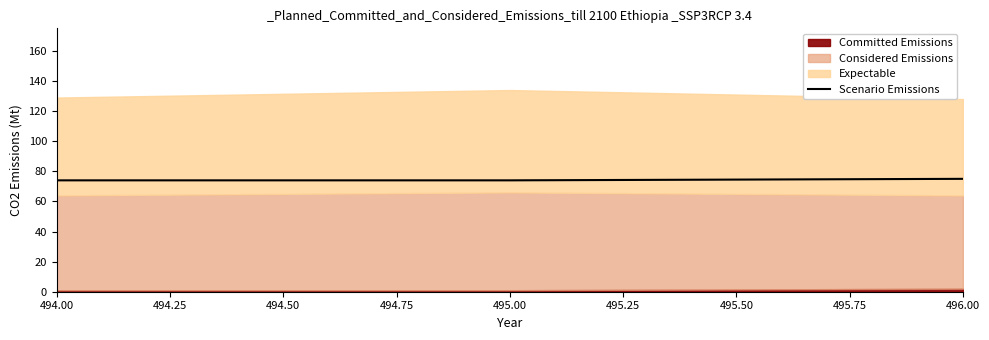

Count the values in the range 74 to 75.

3